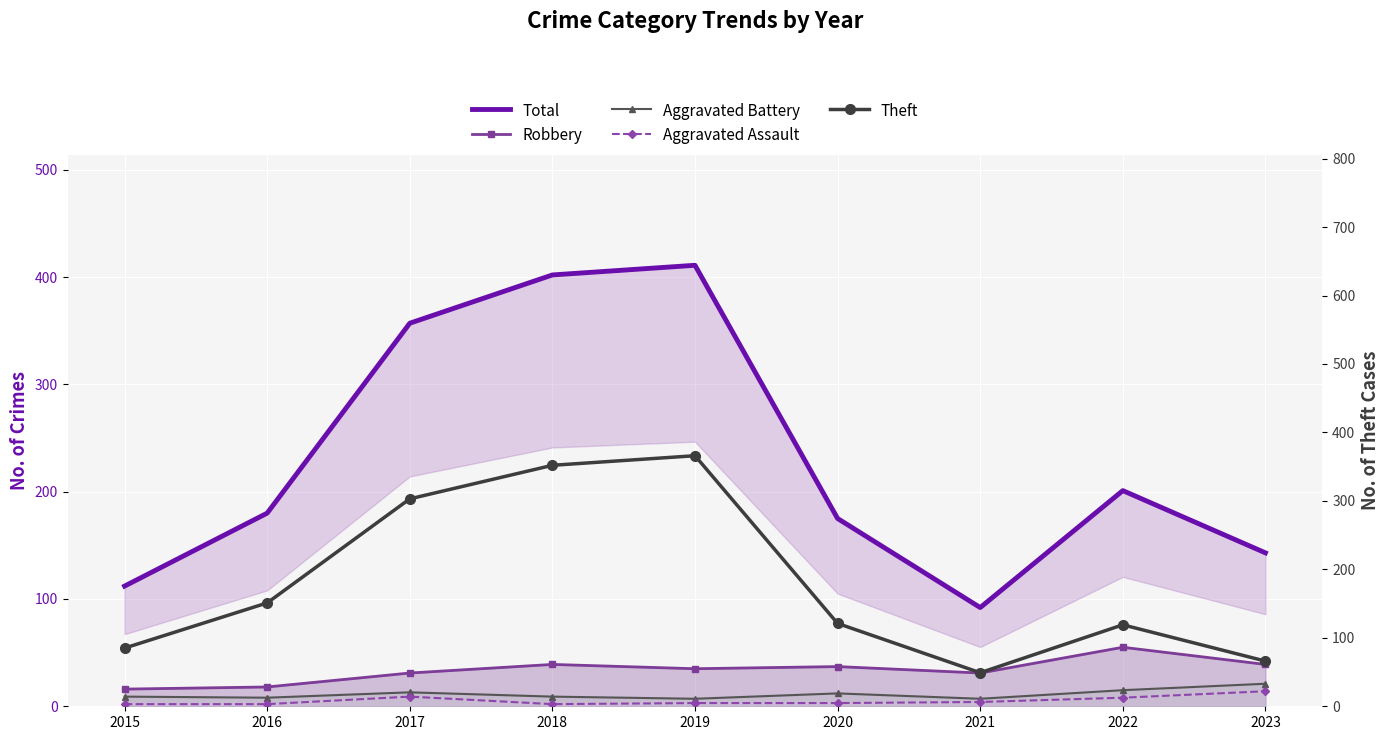

What is the maximum value shown in the chart?

411